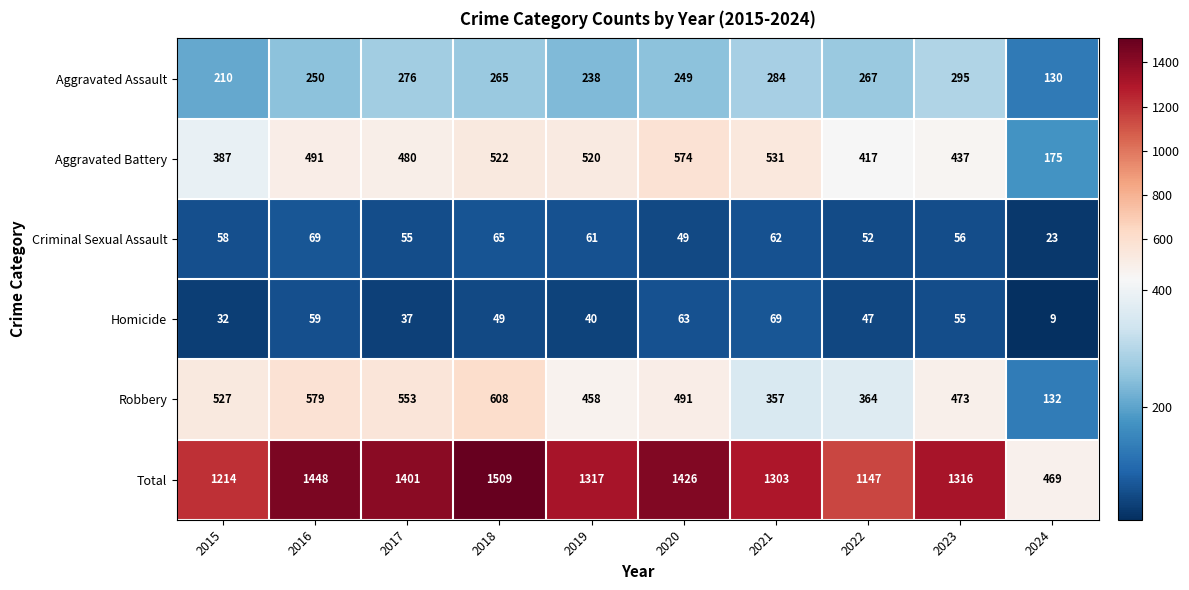

What is the difference between the highest and lowest values at 2018?

1460